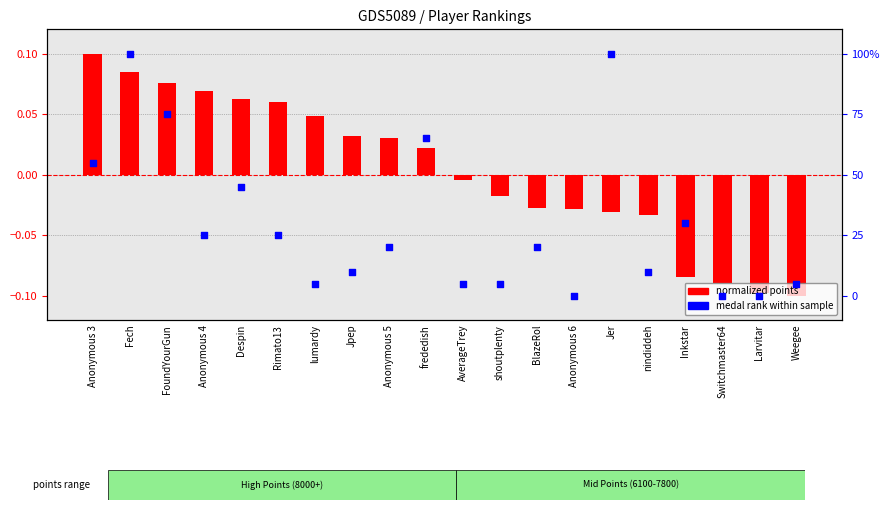

What is the total value across all series at Anonymous 5?

0.2